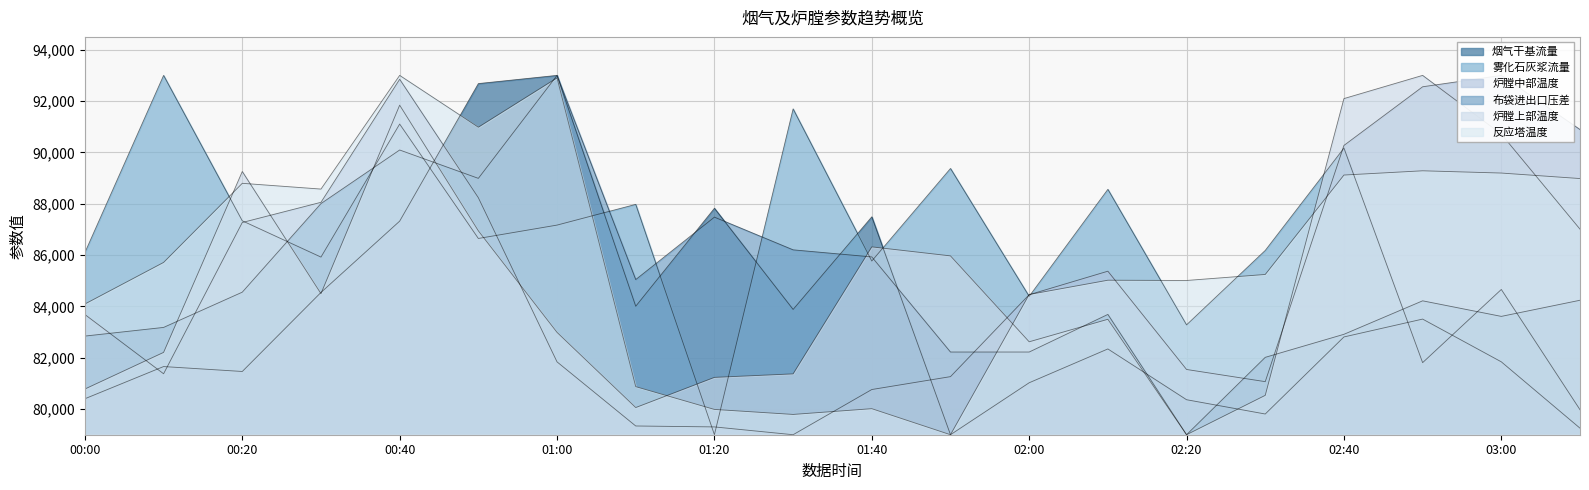

True or false: 雾化石灰浆流量 has more than 1 interior local peaks.

True